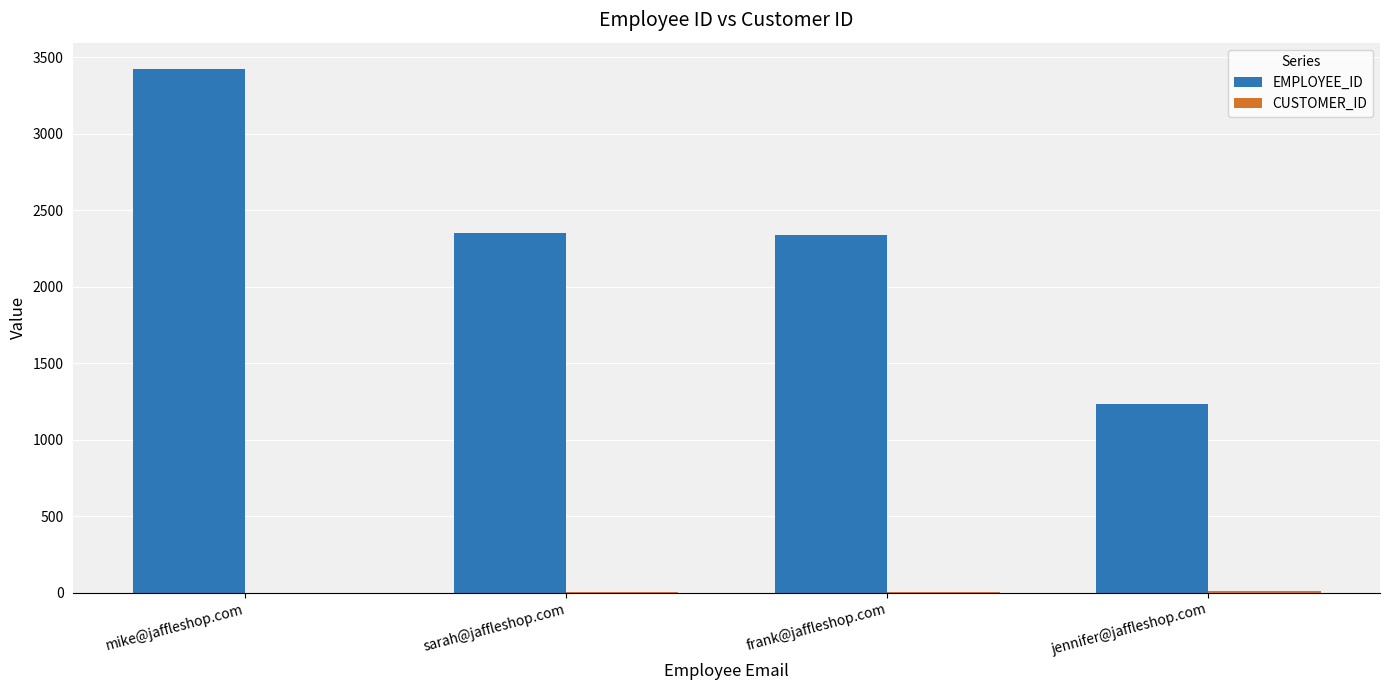

Is it true that EMPLOYEE_ID equals 2342 at frank@jaffleshop.com?

True